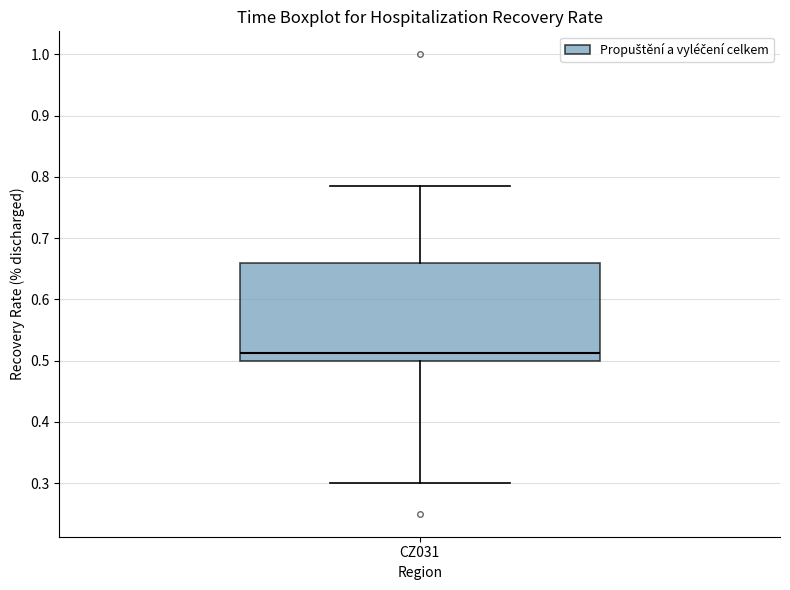

Read this box plot against the y-axis: the position of the median line, the range covered by the box, and the ends of both whiskers. The values are not printed on the chart, so give them approximately, as read against the axis.

median 0.51, box 0.50 to 0.66, whiskers 0.30 to 0.79